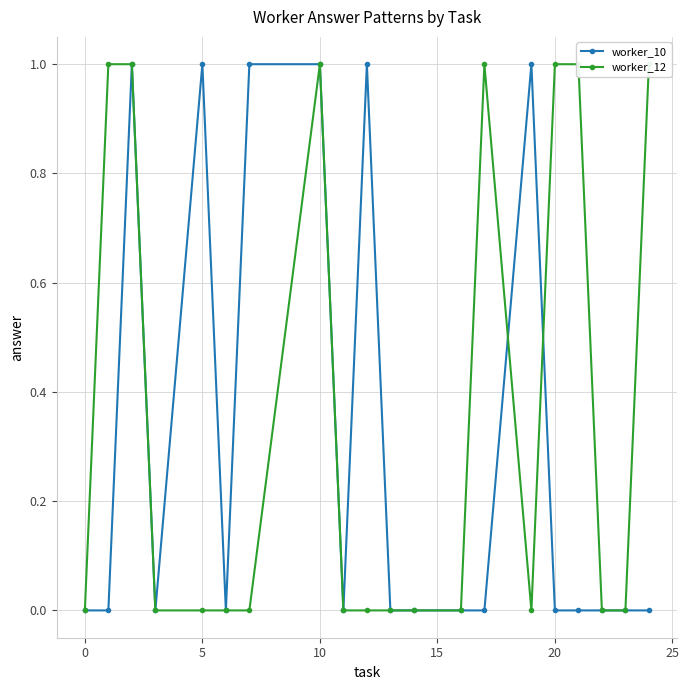

Which series ends up on top after the final intersection of worker_10 and worker_12?

worker_12